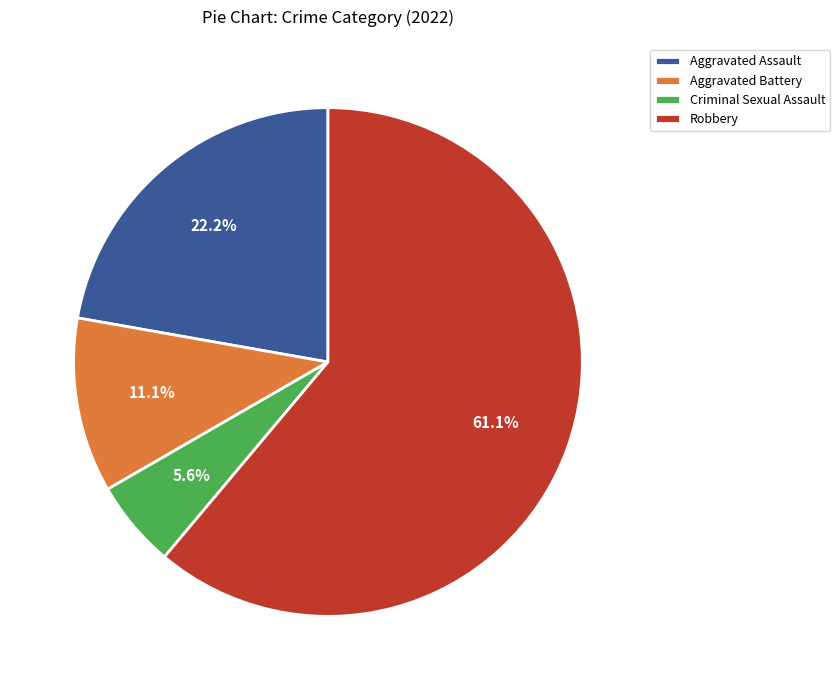

True or false: Criminal Sexual Assault accounts for 11% of the total.

False